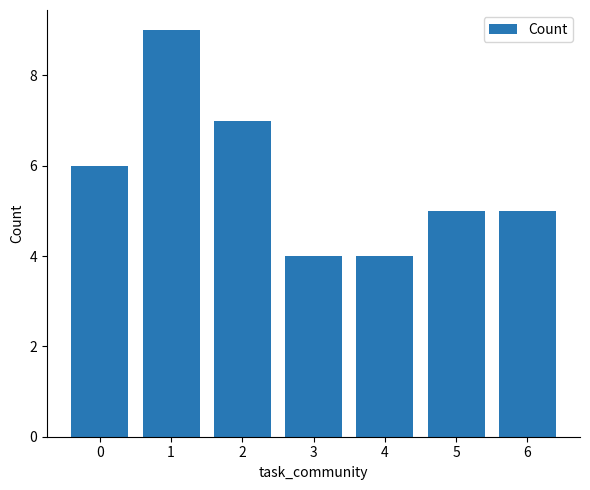

What is the greatest value displayed?

9